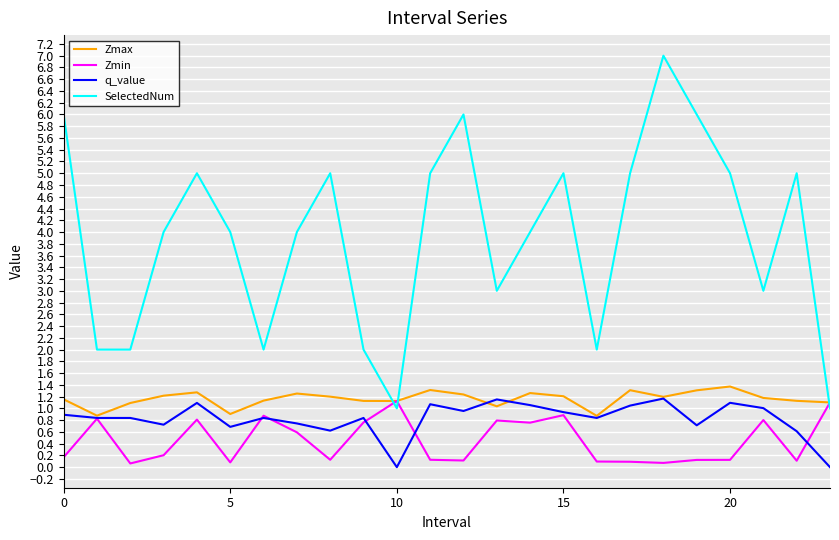

What is the maximum value for q_value?

1.2